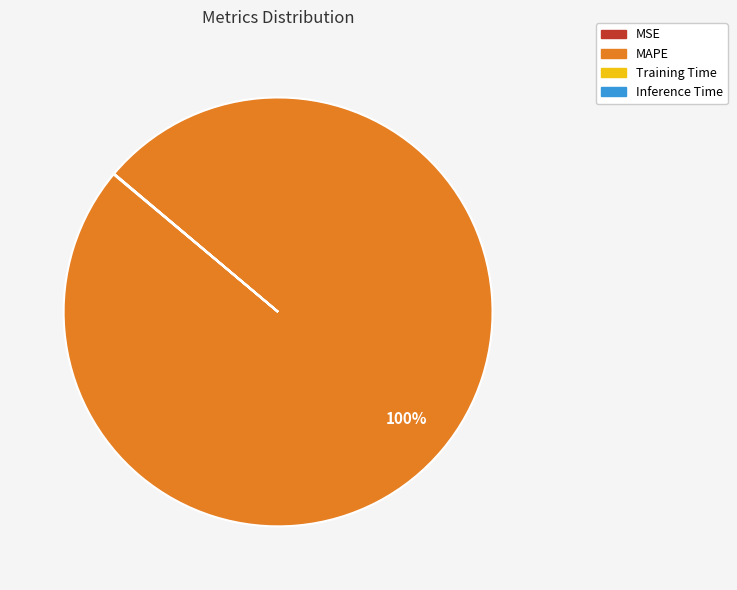

What is the majority slice?

MAPE